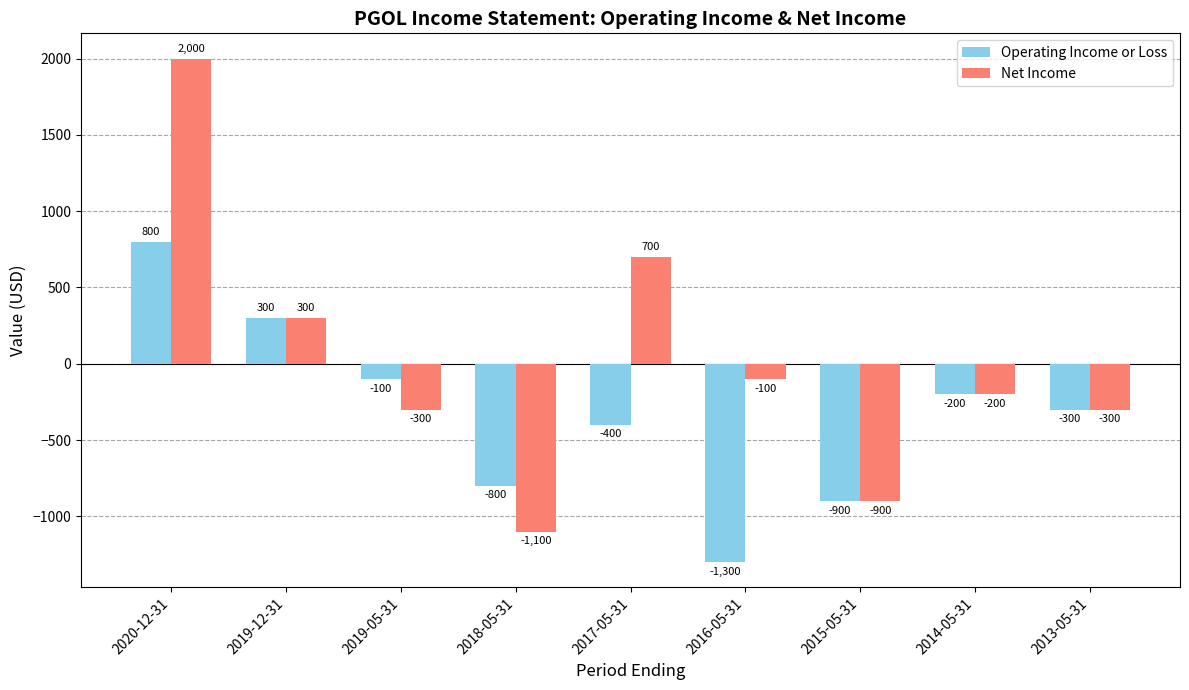

What is the highest value of the Operating Income or Loss series?

800